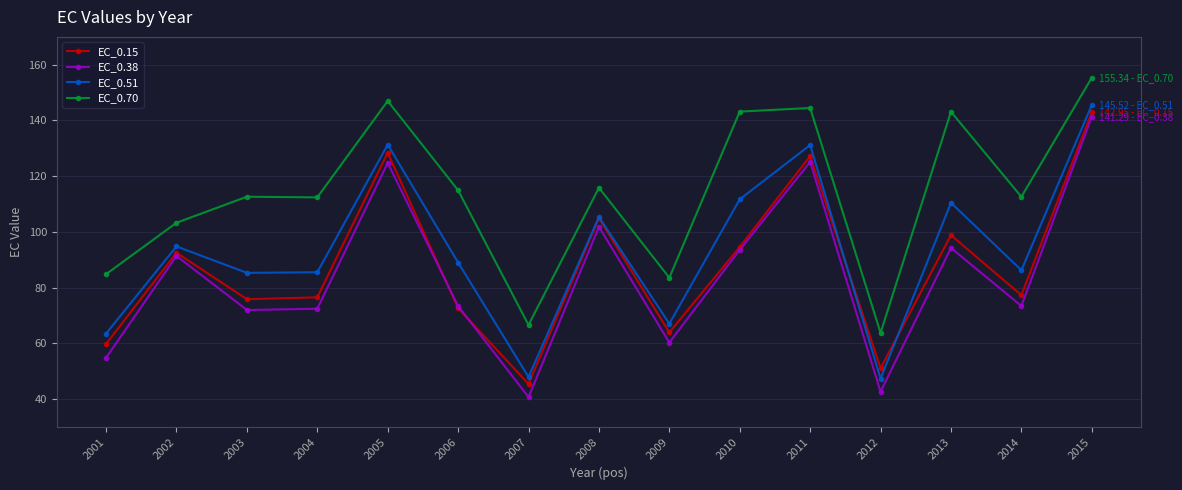

True or false: EC_0.51 has more than 0 interior local peaks.

True